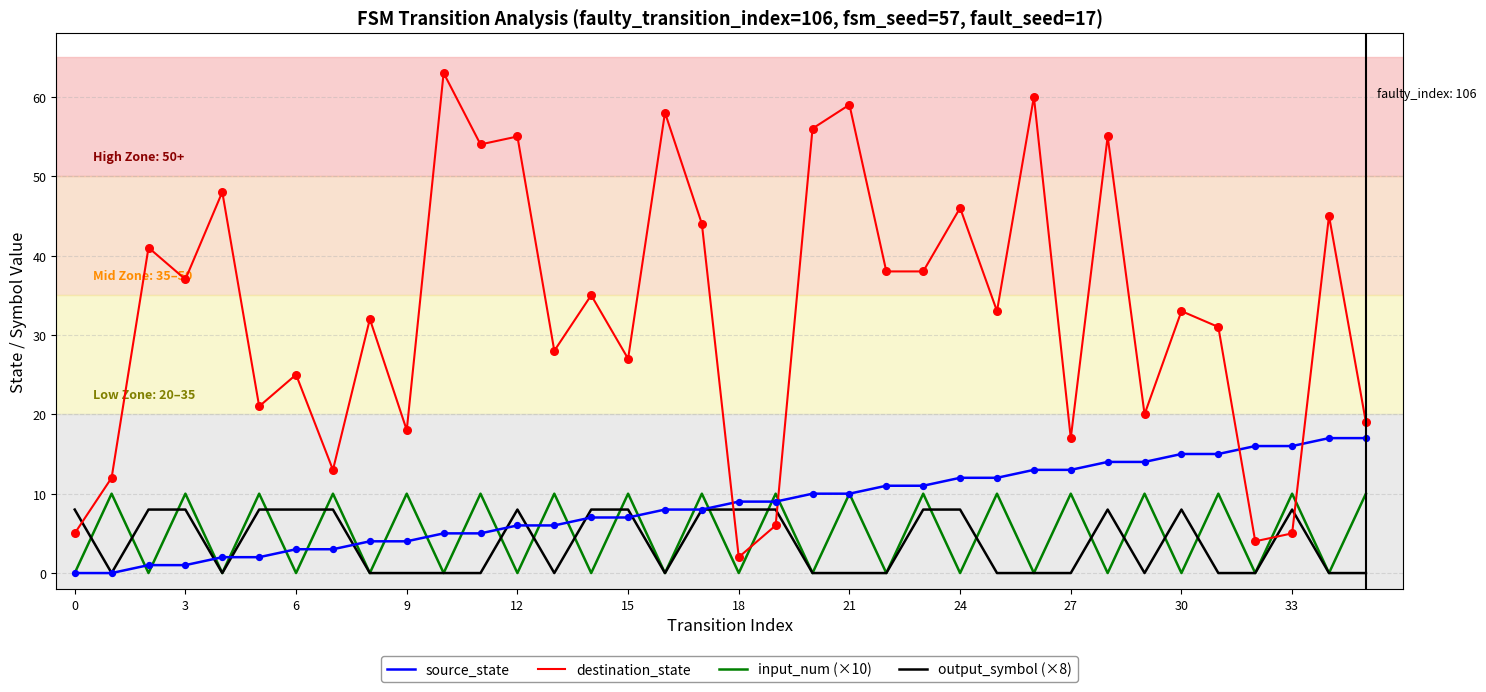

Which series has the largest total across all categories?

destination_state